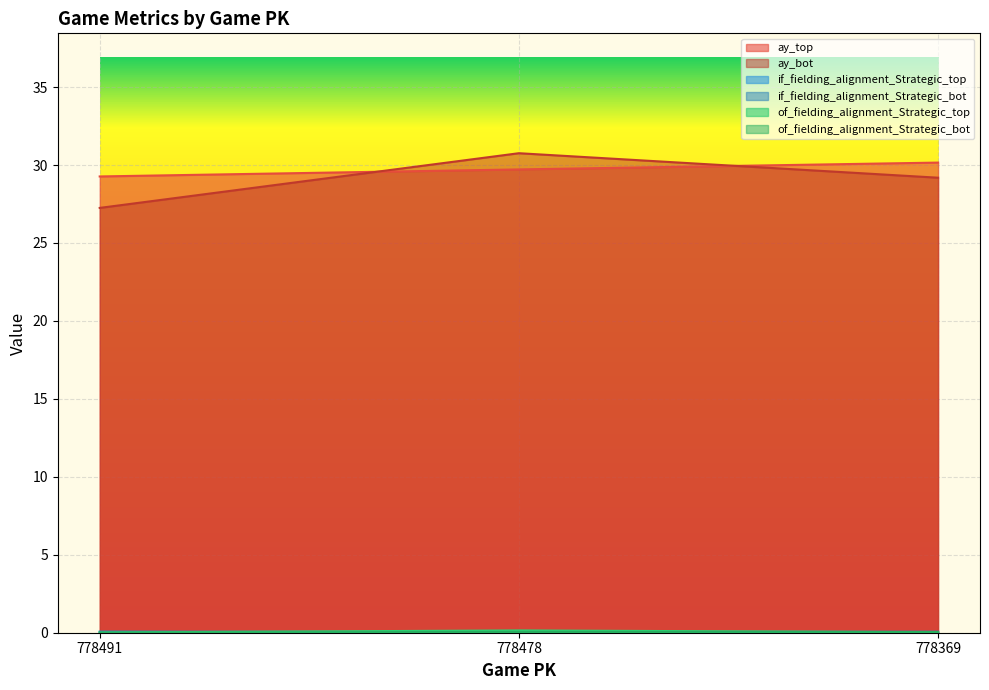

Which series has the largest total across all categories?

ay_top